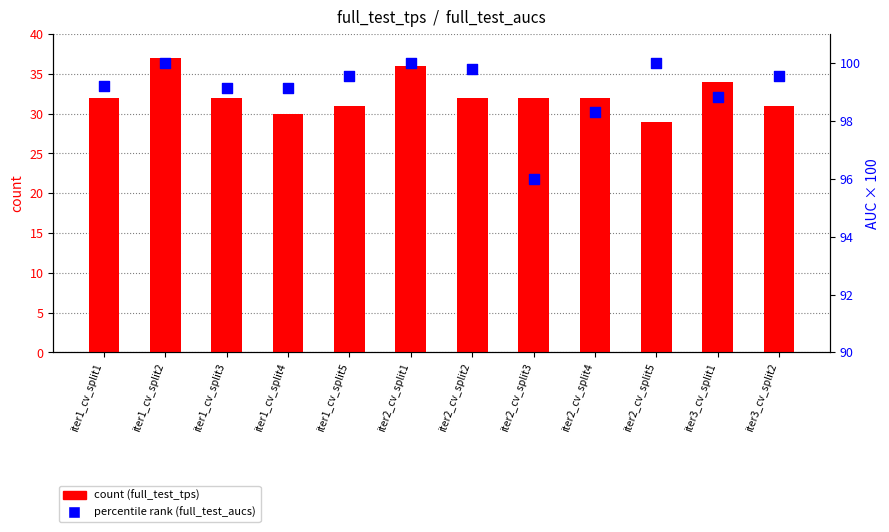

Which series has the widest spread of Y values?

count (full_test_tps)